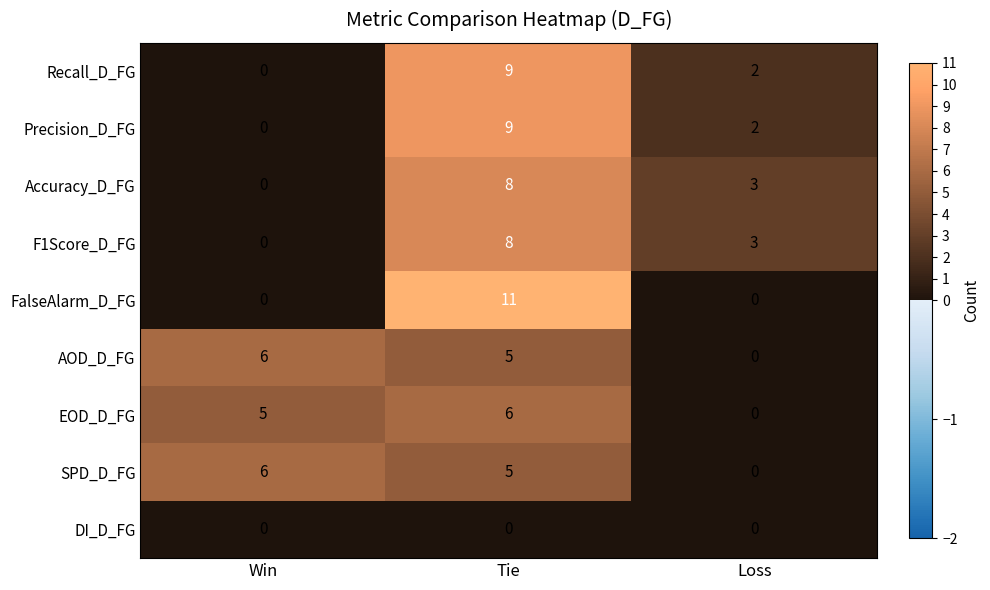

True or false: AOD_D_FG has a value of 1 at Win.

False